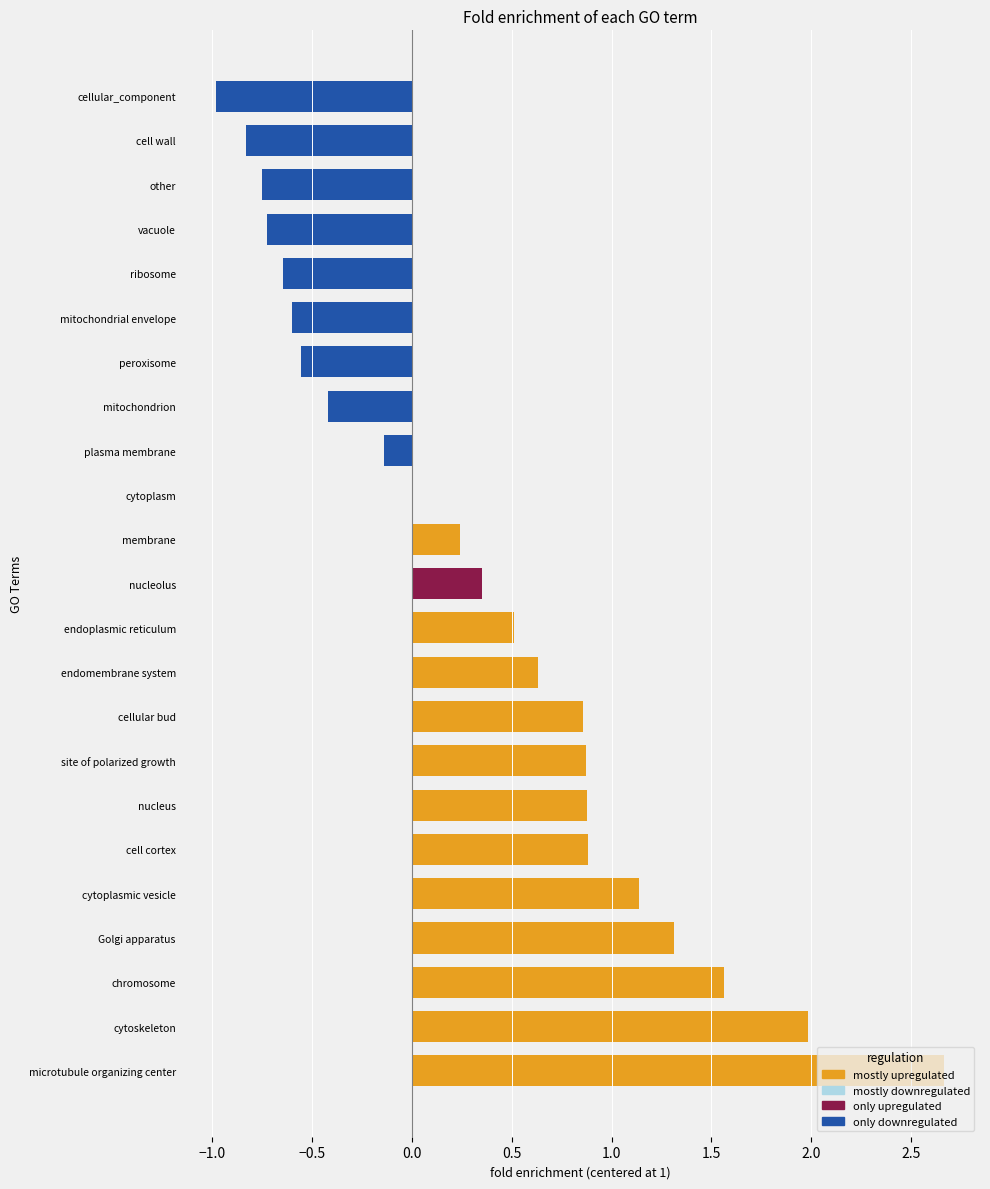

Is it true that the value at site of polarized growth is 3.3?

False